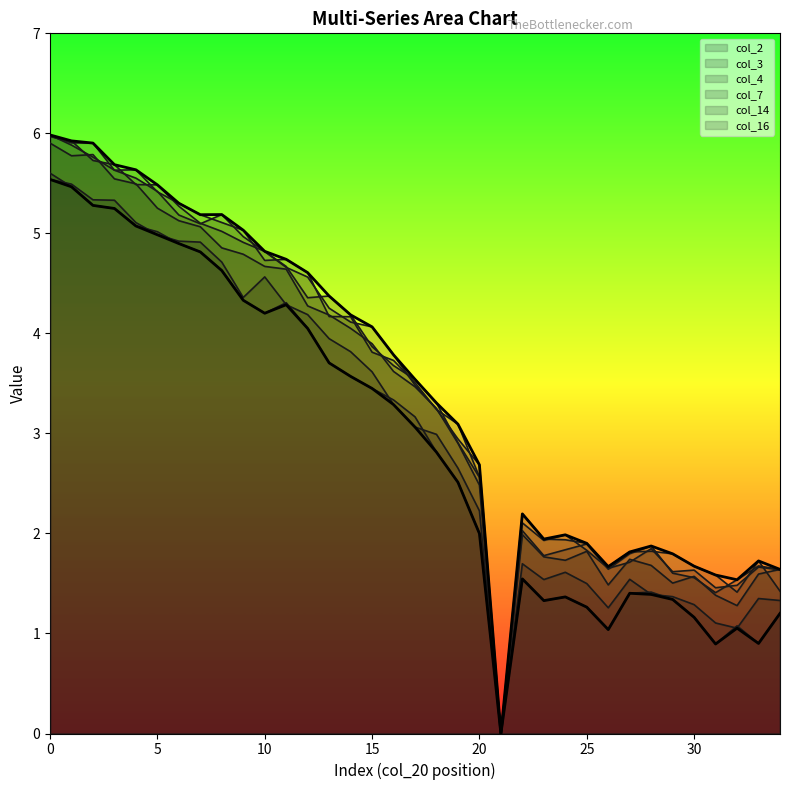

Where is the first local maximum for upper envelope?

8